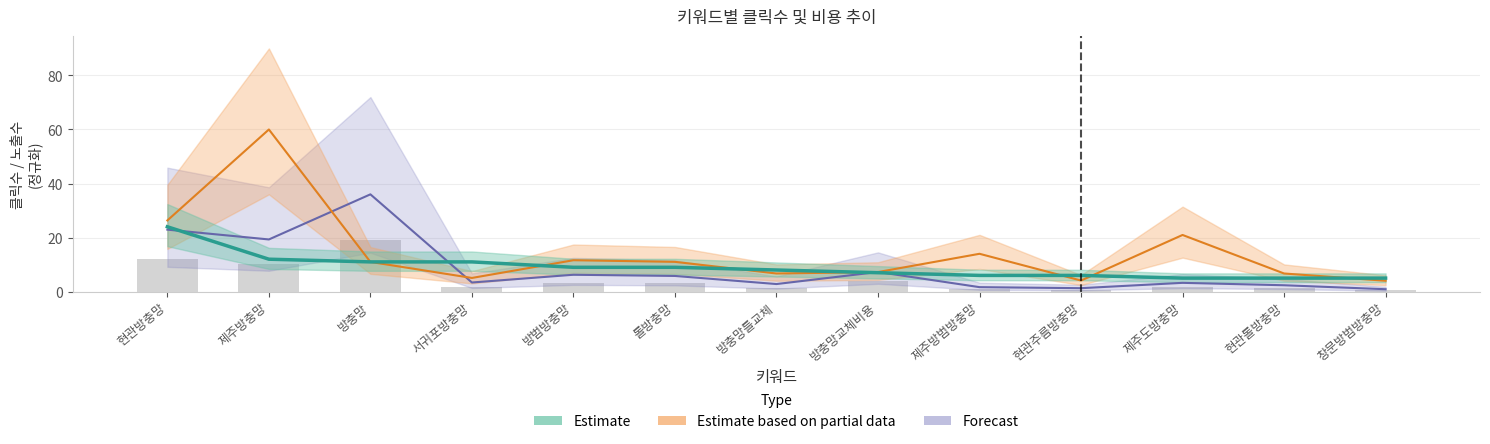

What is the sum of the Forecast values at 방충망틀교체 and 제주방범방충망?

4.5